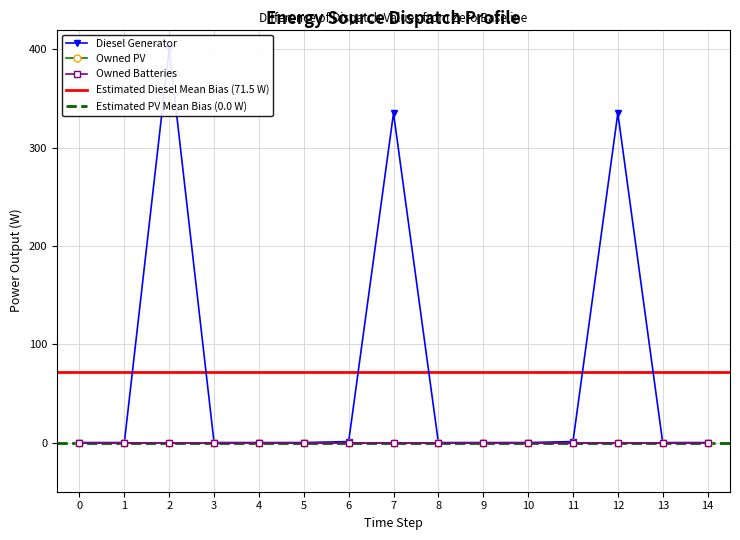

Which series changed the most between 2 and 4?

Diesel Generator